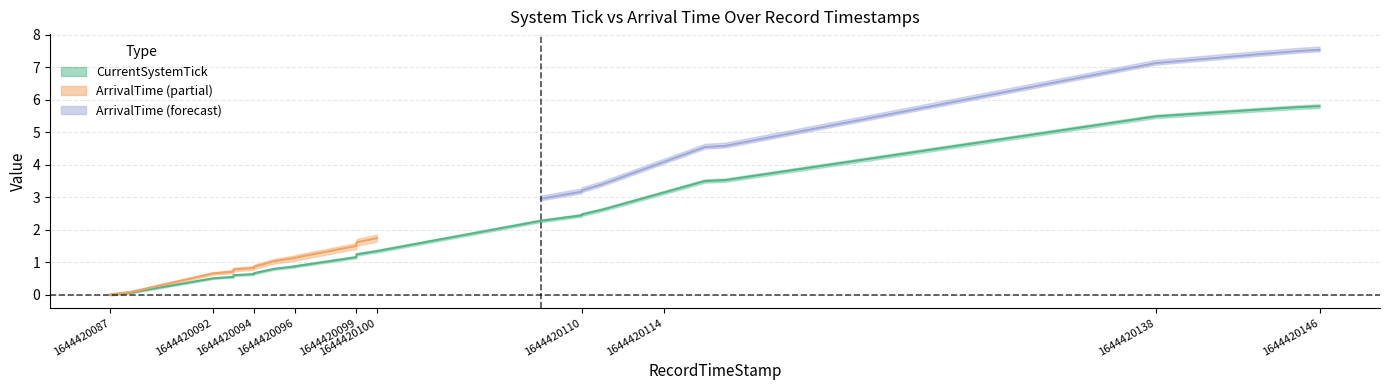

Which has a higher value, 1644420145 or 1644420099?

1644420145